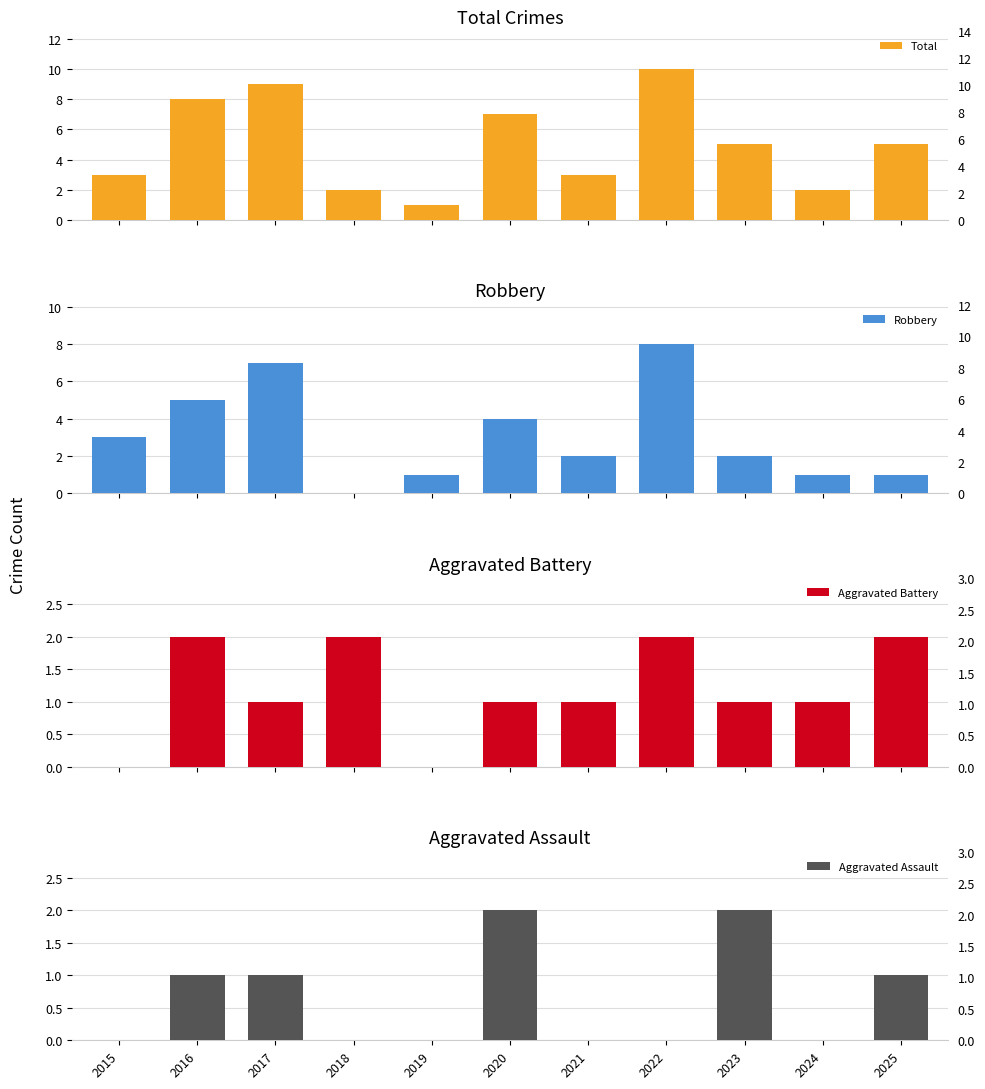

What is the difference between the Aggravated Assault values at 2018 and 2023?

2